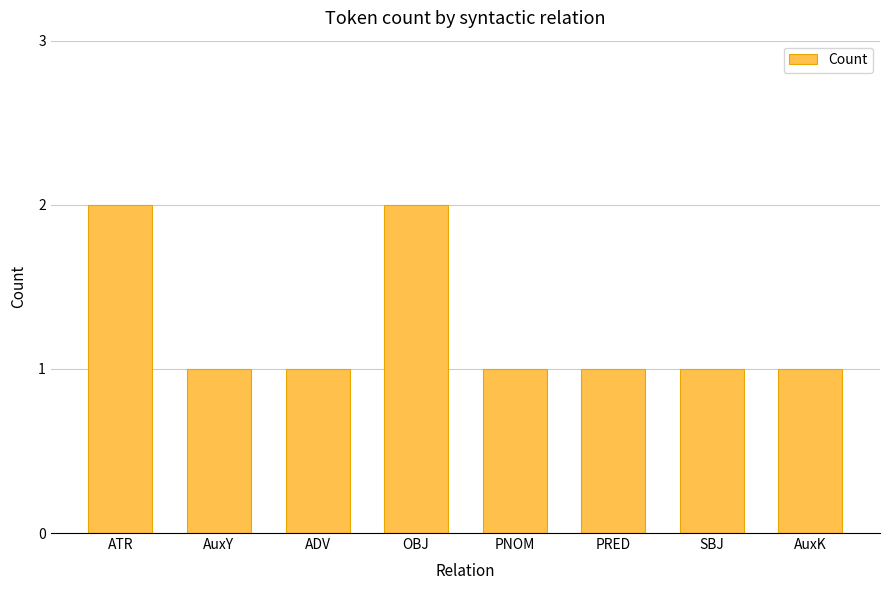

How many bars are there in total?

8